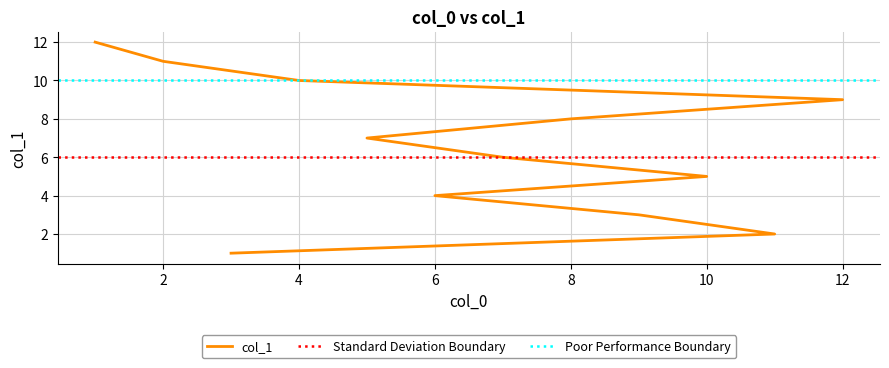

What is the label of the 2nd point from the right?

2